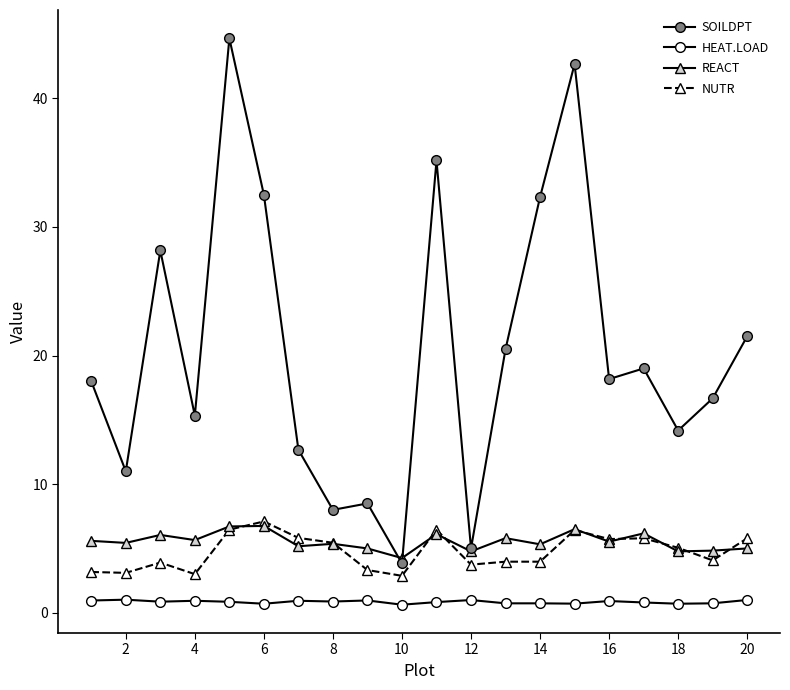

Count the number of data series in this chart.

4